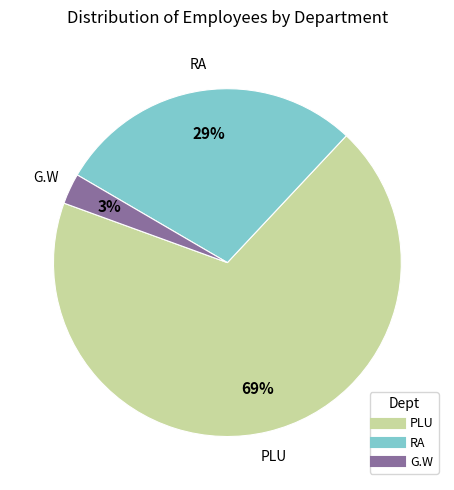

What is the smallest slice in the pie chart?

G.W